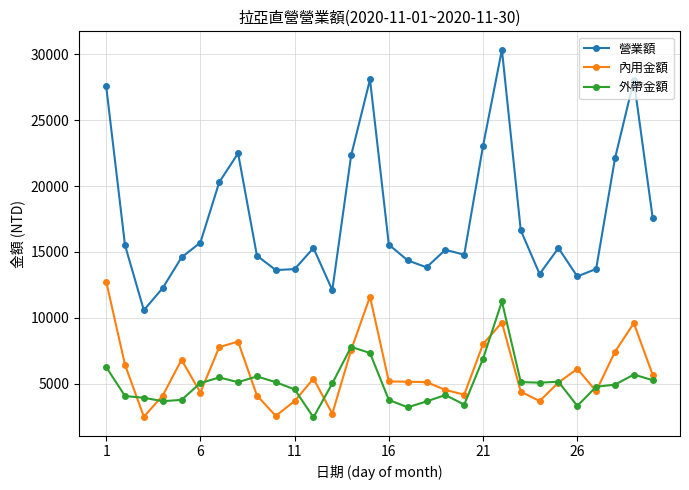

Which series has the largest total across all categories?

營業額